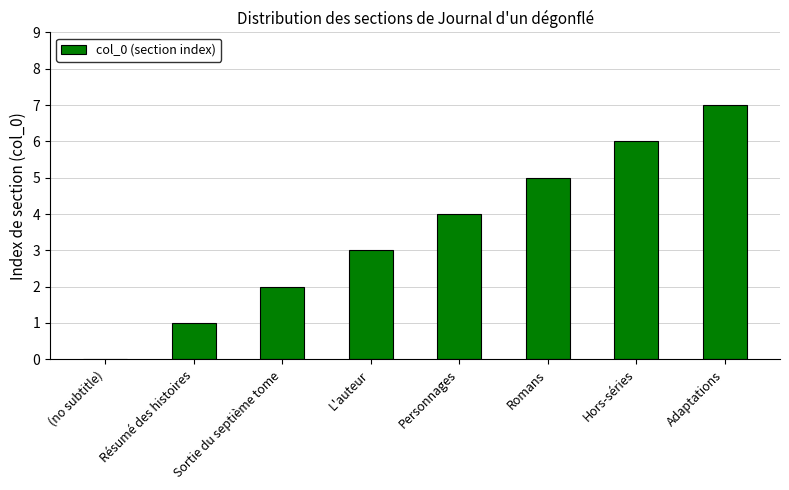

What is the sum of all values?

28